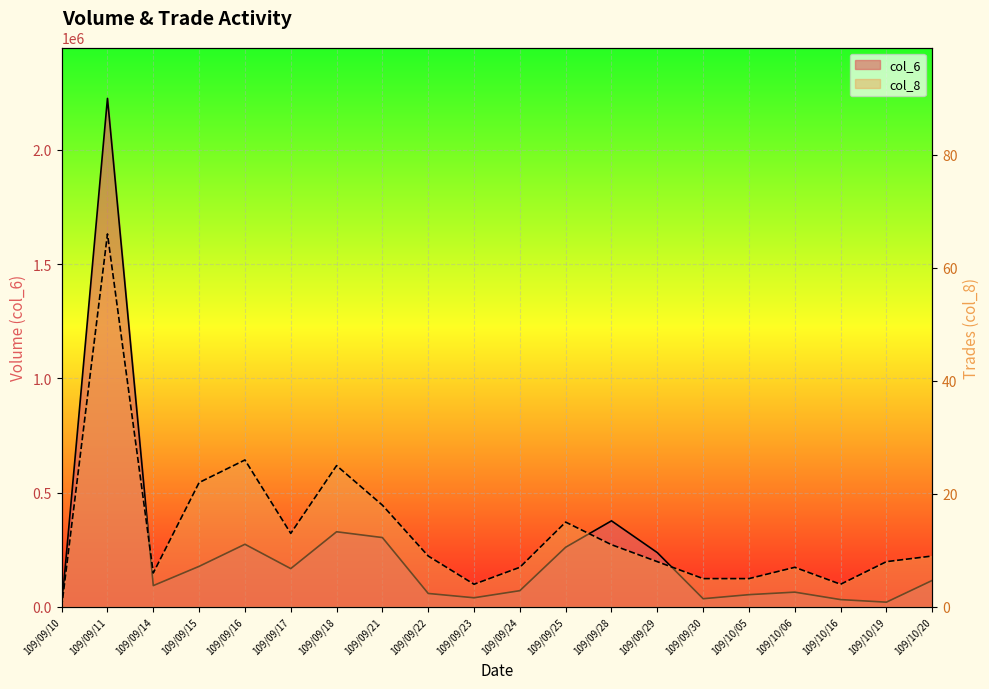

Where is the first local maximum for col_6?

109/09/11